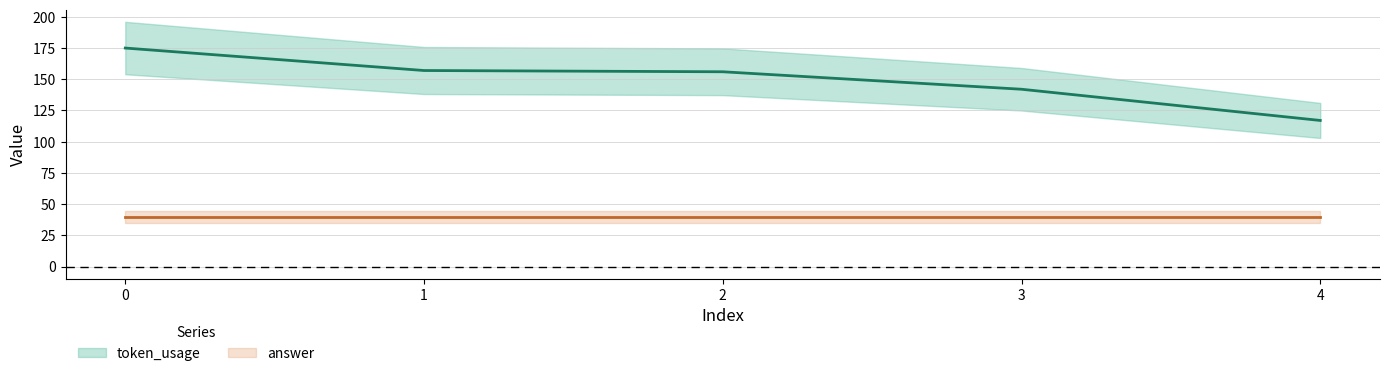

Which has a higher value, 2 or 1?

1